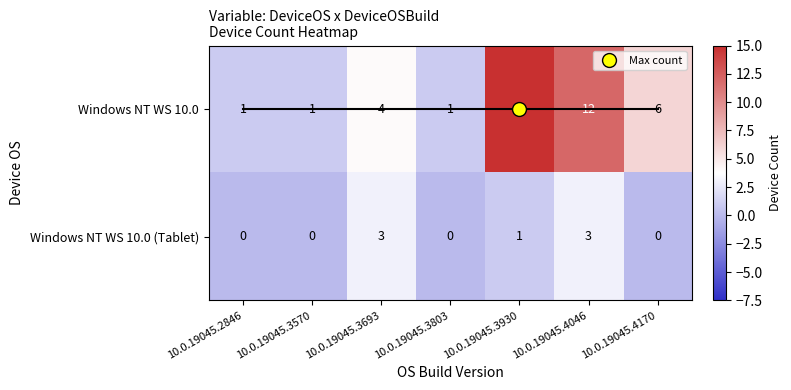

How many Windows NT WS 10.0 (Tablet) values are between 0 and 3?

7